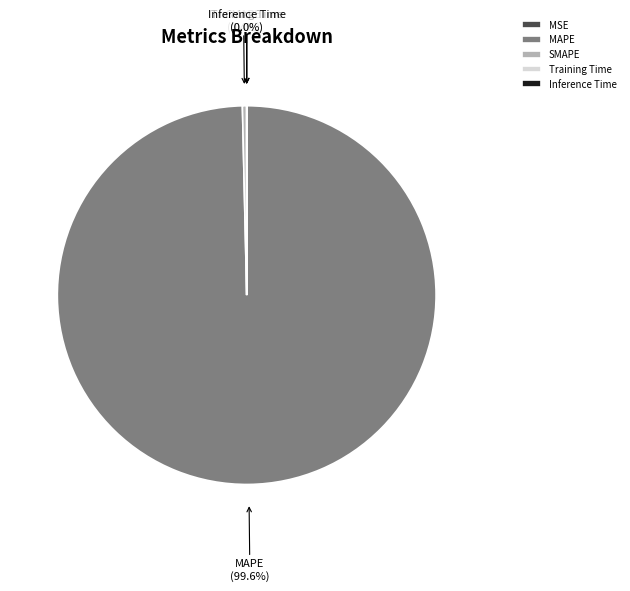

Which category has the biggest portion of the pie?

MAPE